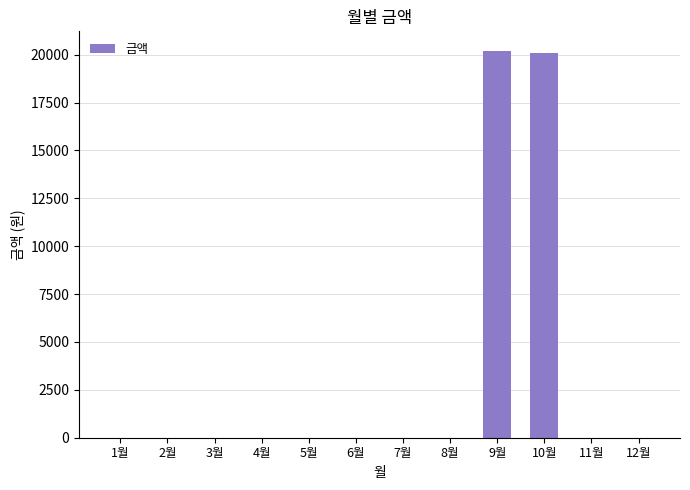

Which has a higher value, 9월 or 11월?

9월